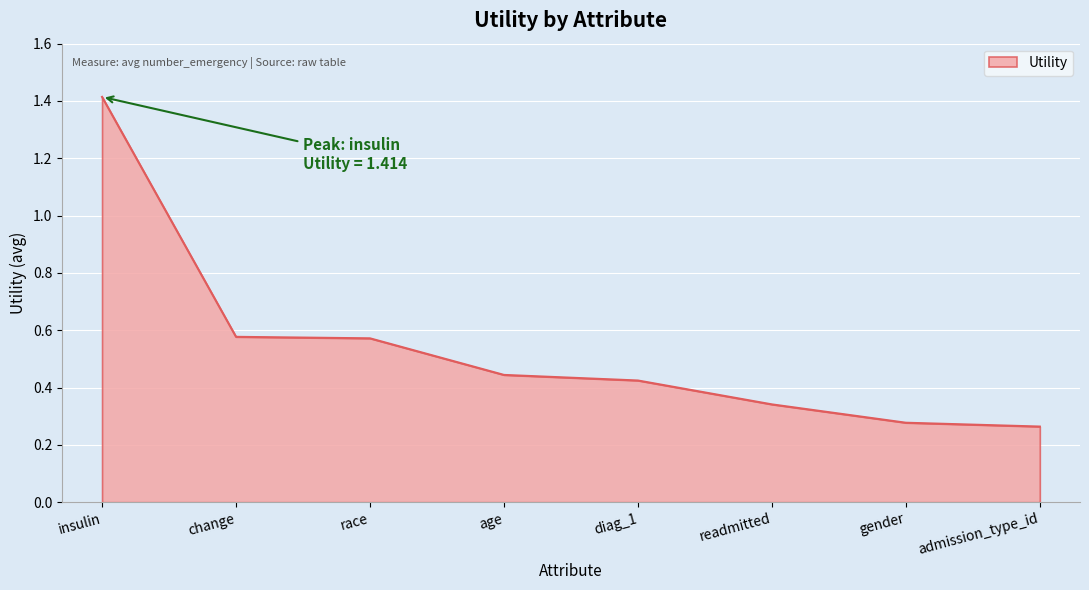

True or false: the data has more than 2 interior local peaks.

False